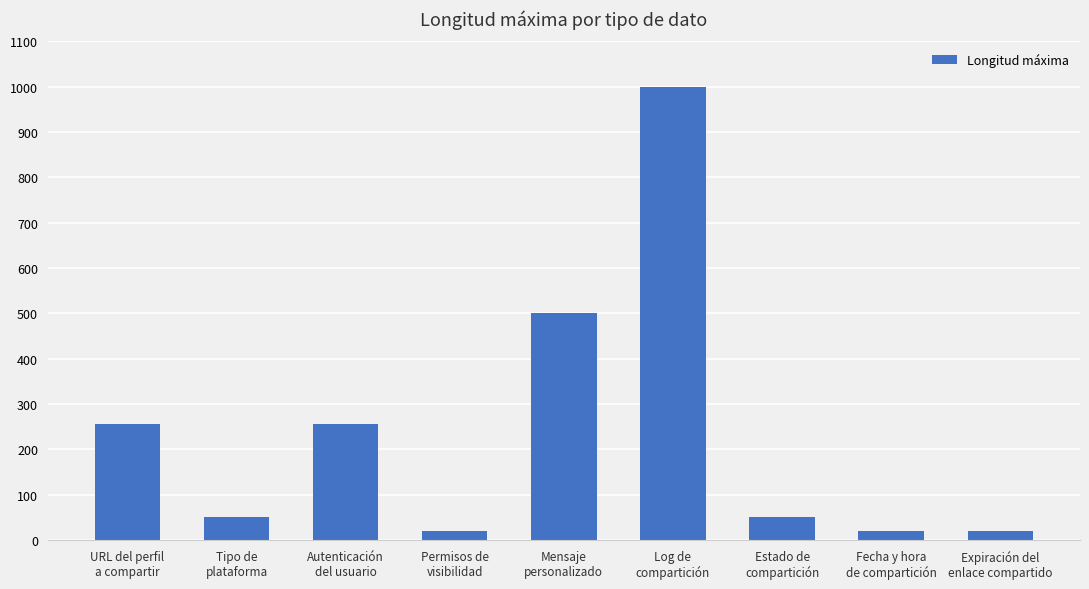

Does the chart contain stacked bars?

No